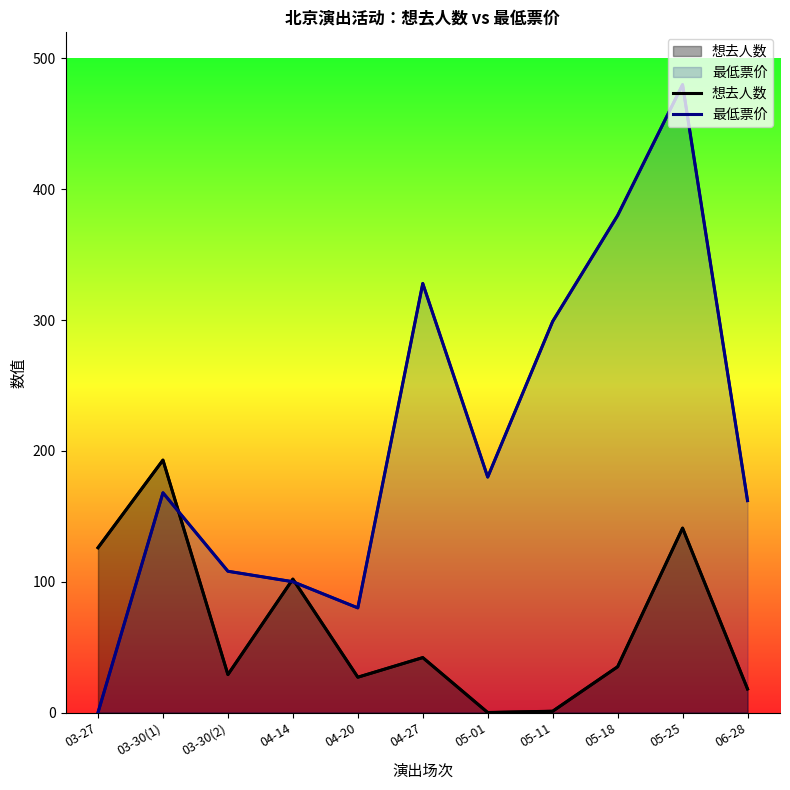

The 最低票价 series shows 299 at 05-11. True or false?

True